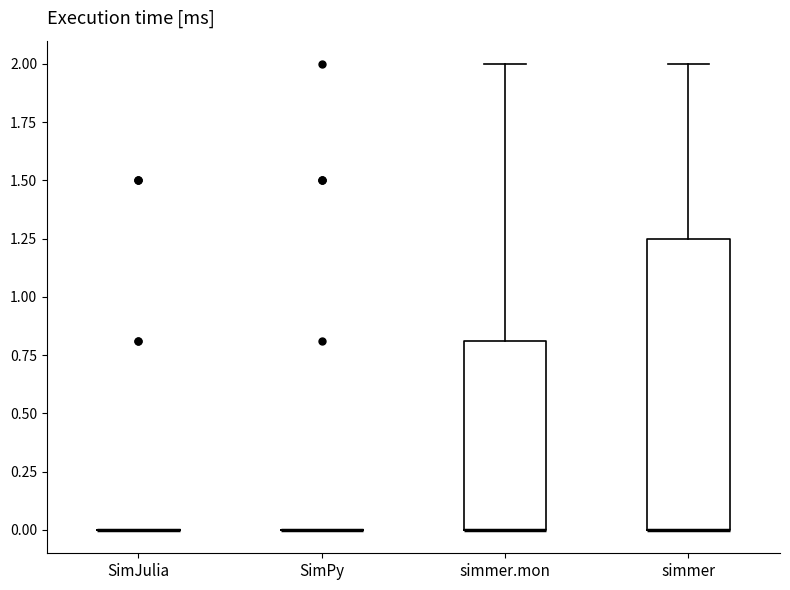

Where is the lower edge of the box for simmer on the y-axis? The values are not printed on the chart, so give them approximately, as read against the axis.

0.00